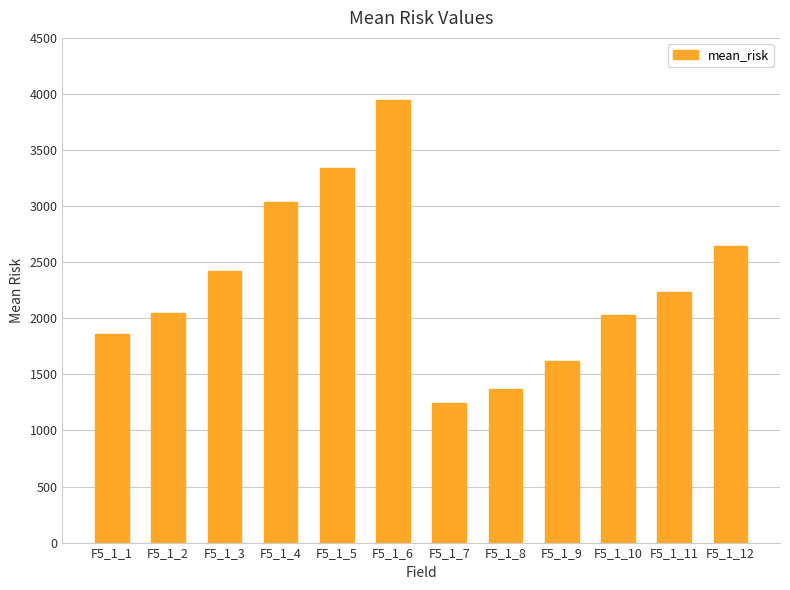

What is the sum of the values at F5_1_6 and F5_1_9?

5563.0